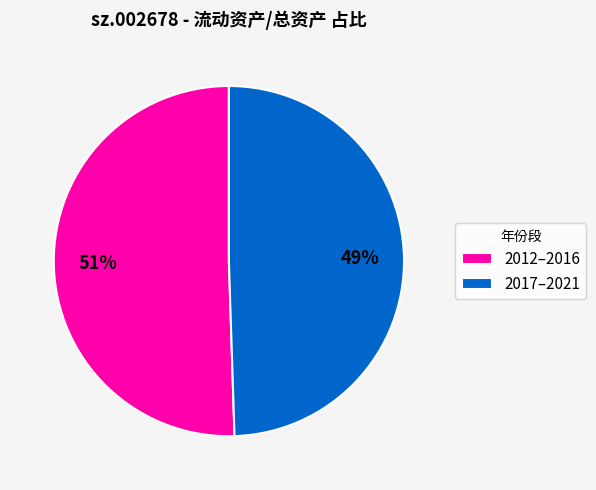

Which category has the biggest portion of the pie?

2012–2016